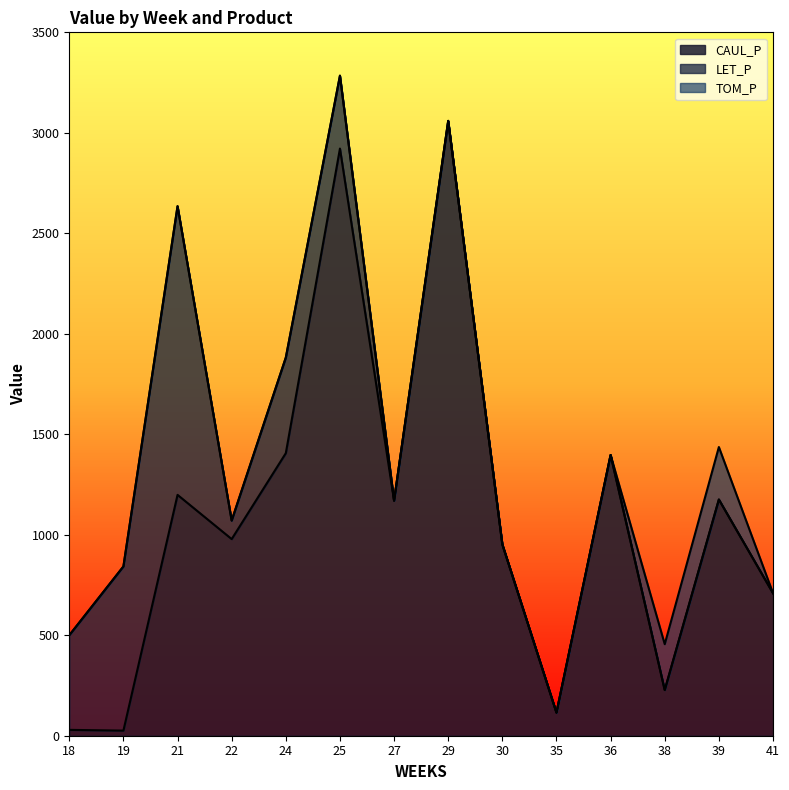

Is it true that LET_P equals 816.8 at 19?

True